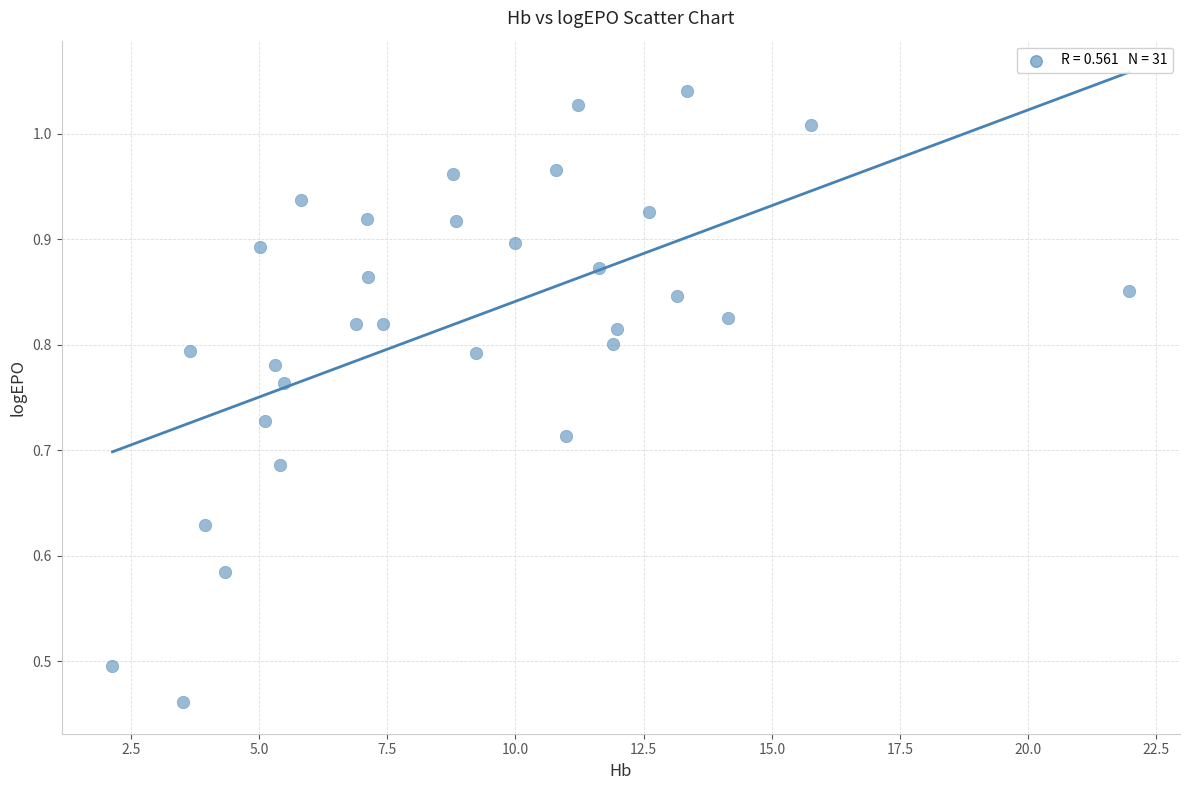

What is the range of X values (max minus min)?

19.8